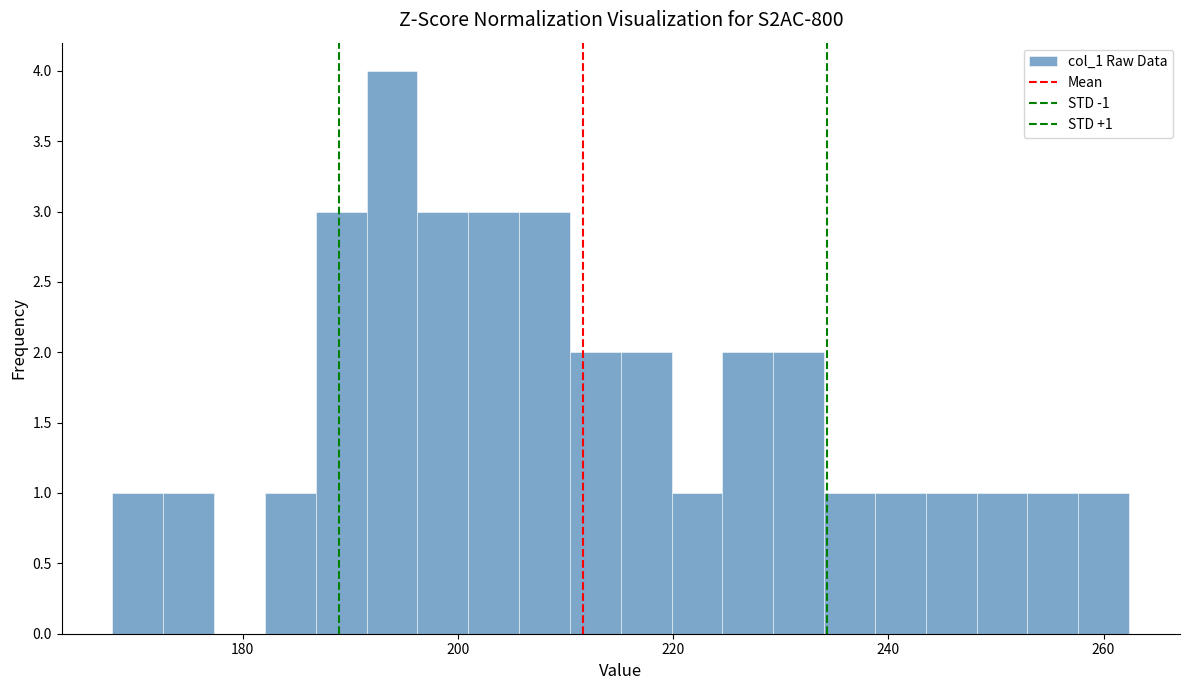

Read against the x-axis, roughly where is the centre of the tallest bar?

194